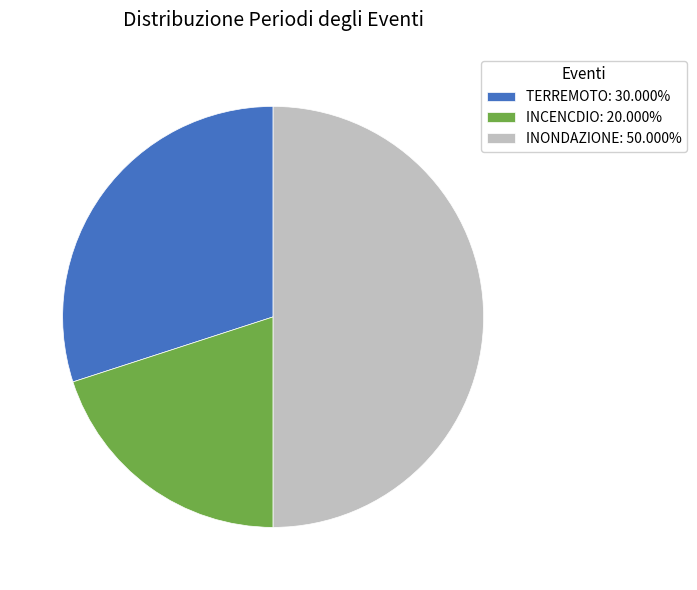

Do TERREMOTO: 30.000% and INONDAZIONE: 50.000% together represent more than half of the pie?

Yes